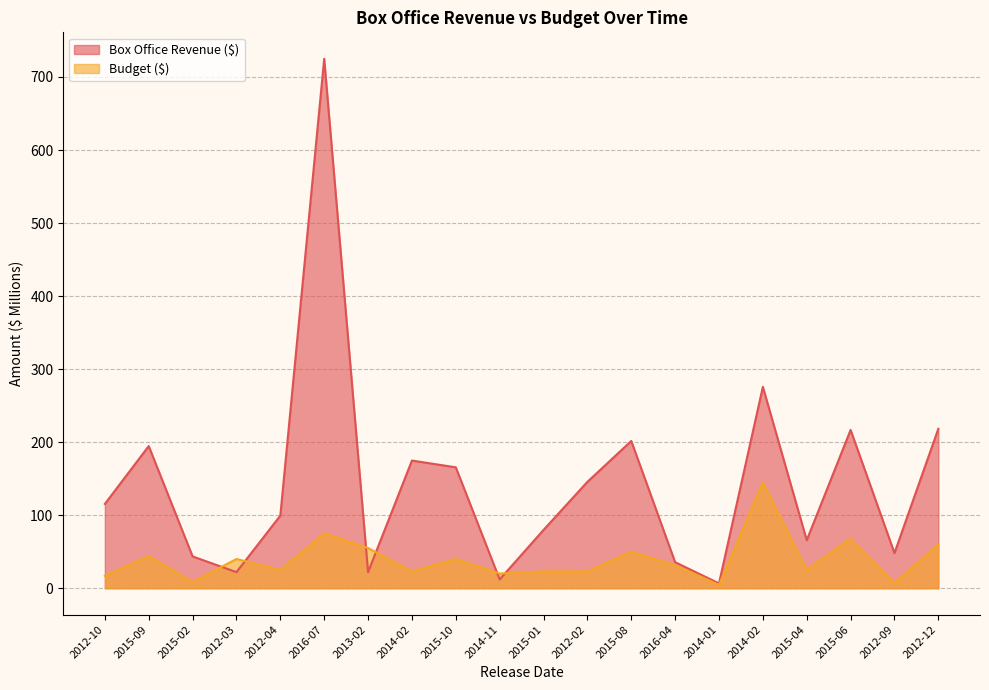

How many data points in Budget ($) are above 31?

10